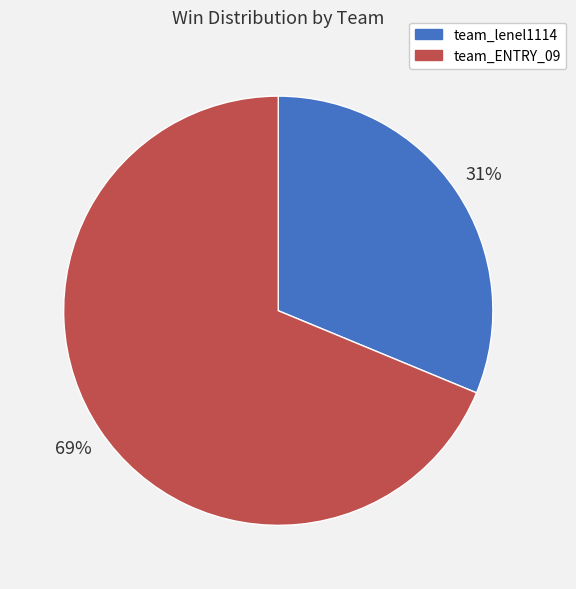

To the nearest percent, what is the combined percentage of team_ENTRY_09 and team_lenel1114?

100%